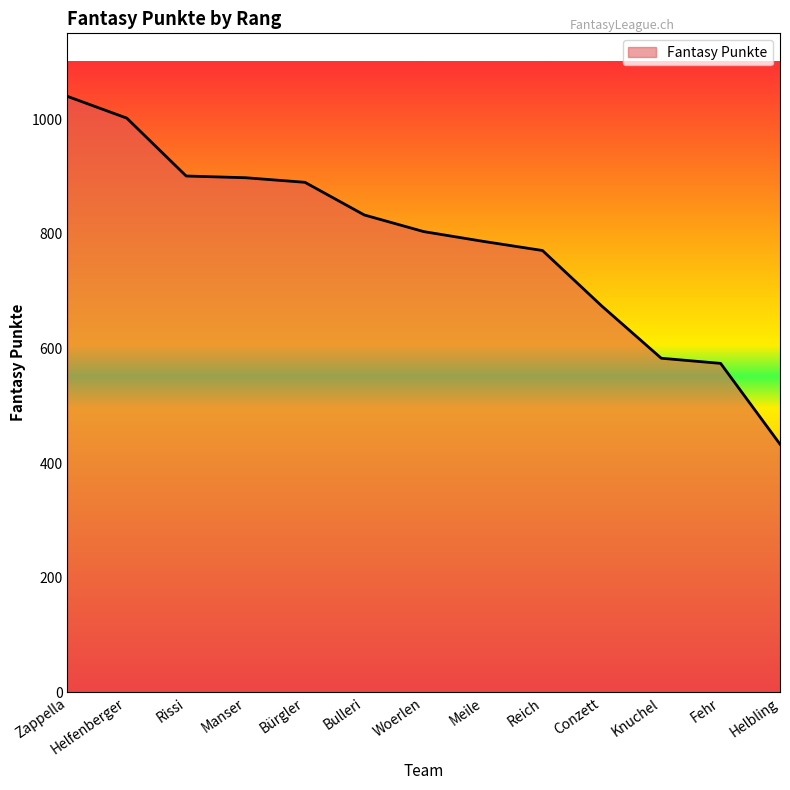

Between Knuchel and Helbling, which is larger?

Knuchel